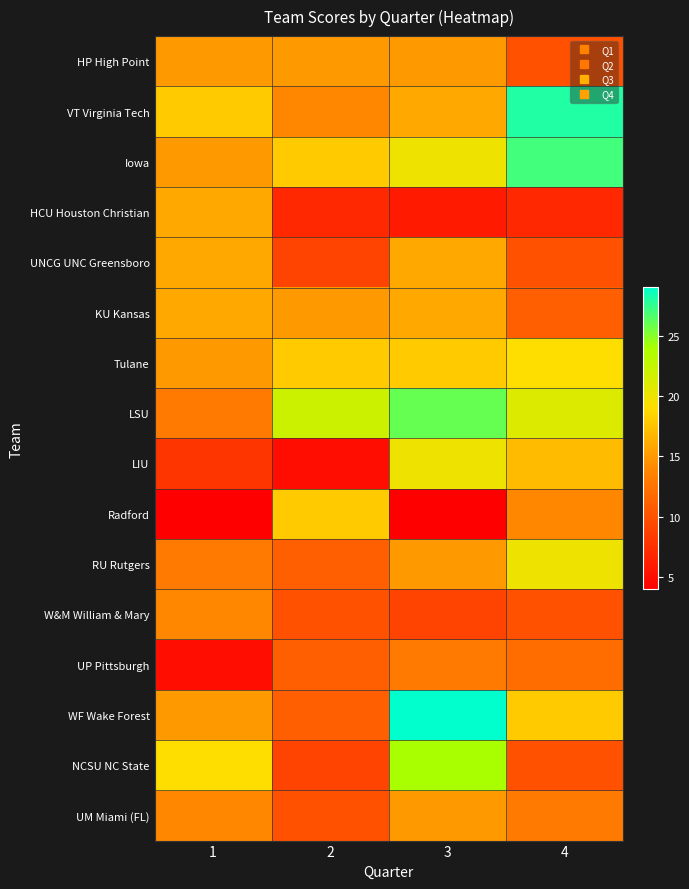

At how many categories does at least one series exceed 23?

2